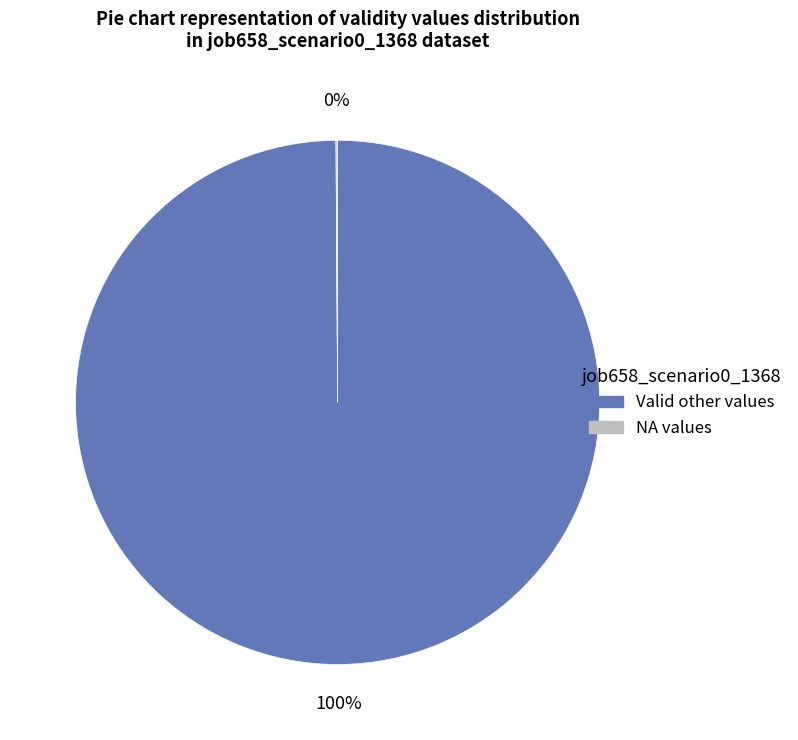

Is there any slice that represents more than half of the pie?

Yes